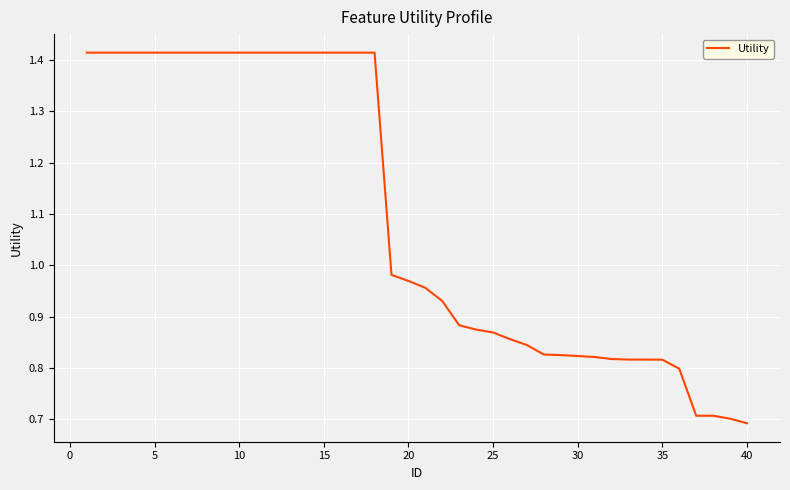

What is the difference between the maximum and minimum values?

0.7